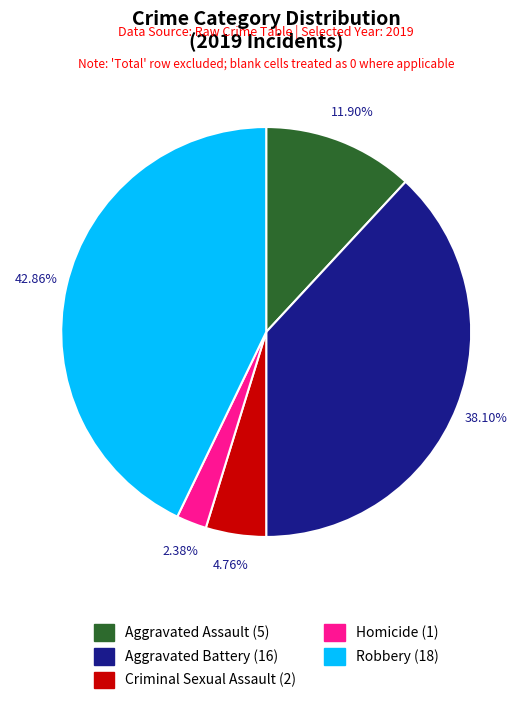

What is the ratio of the value at Aggravated Battery to the value at Robbery?

0.9